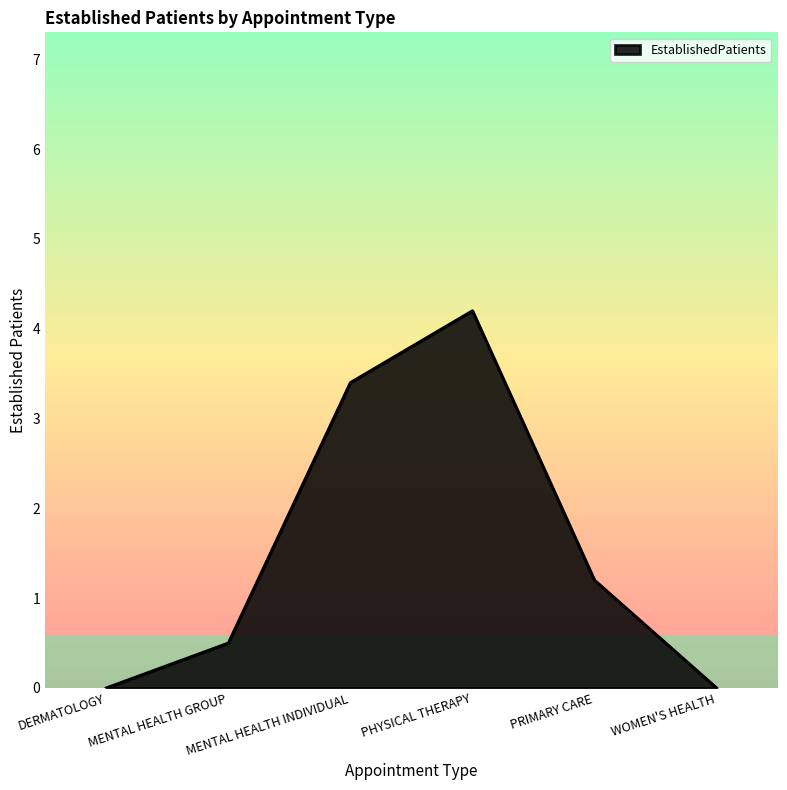

Reading right to left, extract all data points from this chart.

0.0	1.2	4.2	3.4	0.5	0.0